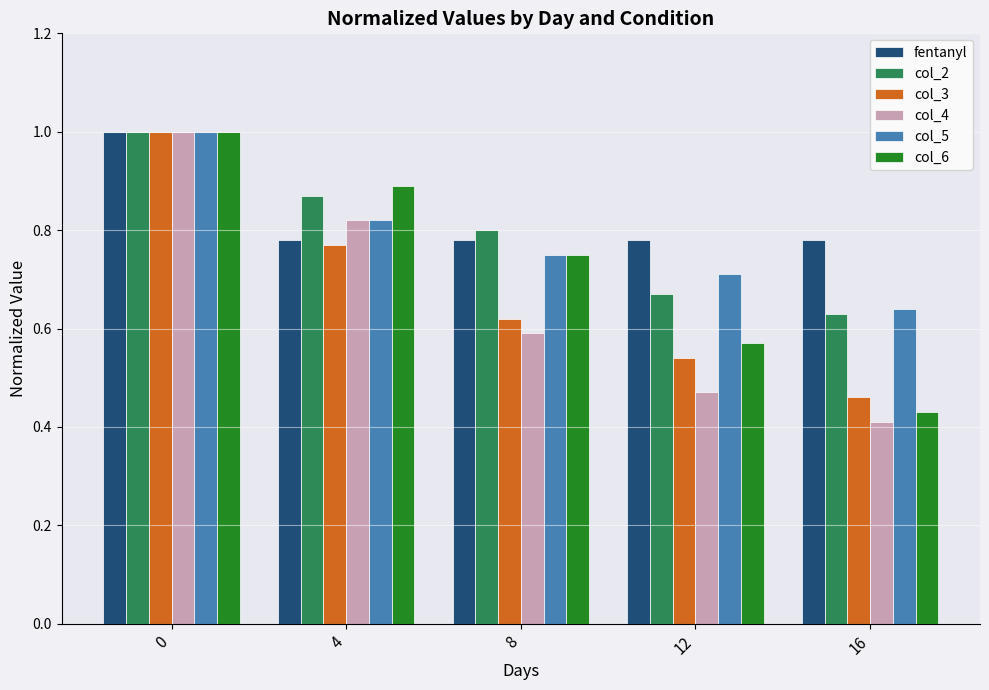

At how many categories does at least one series exceed 0?

5